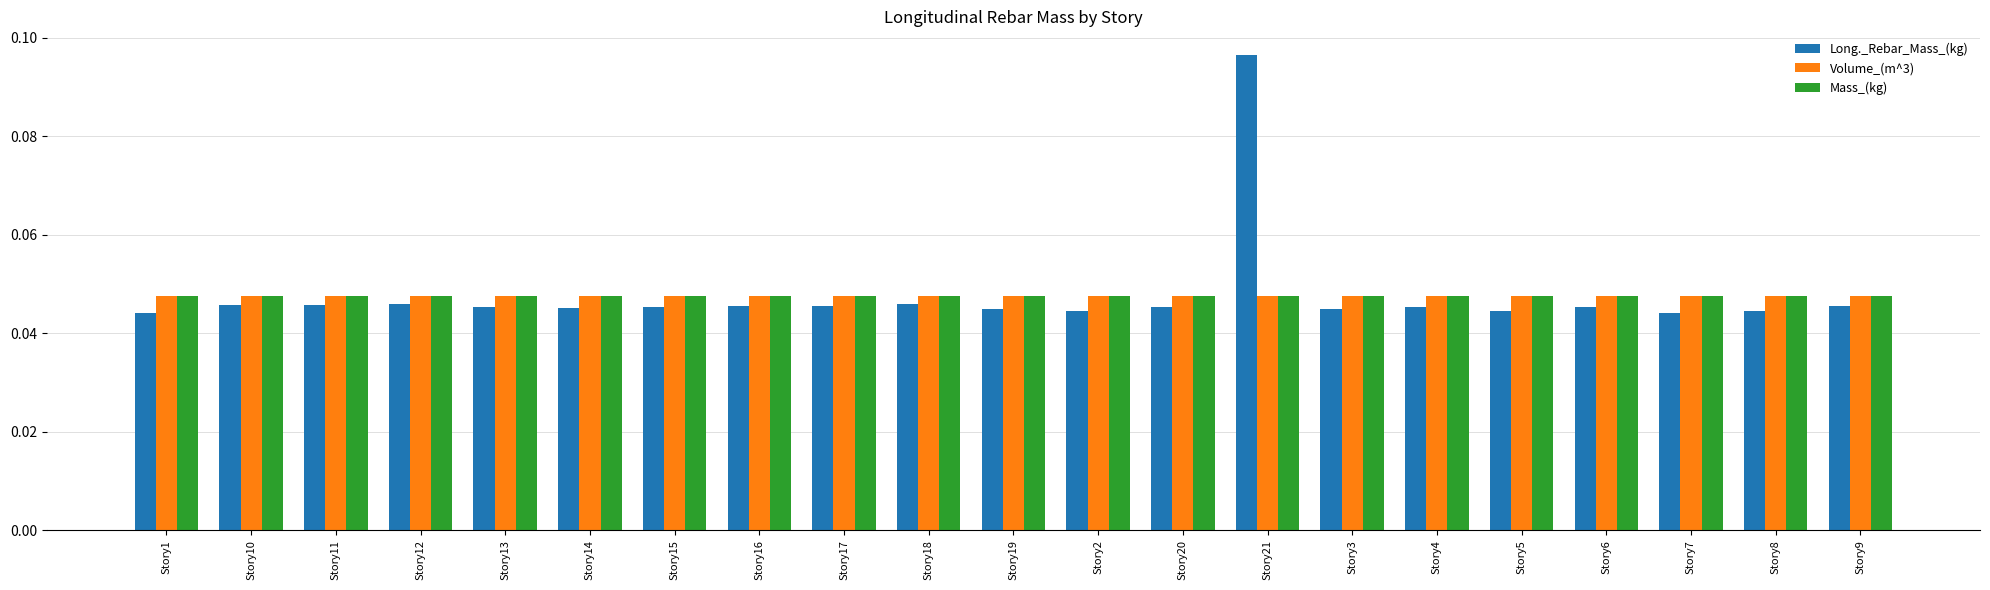

Which series has the largest range (max minus min)?

Long._Rebar_Mass_(kg)